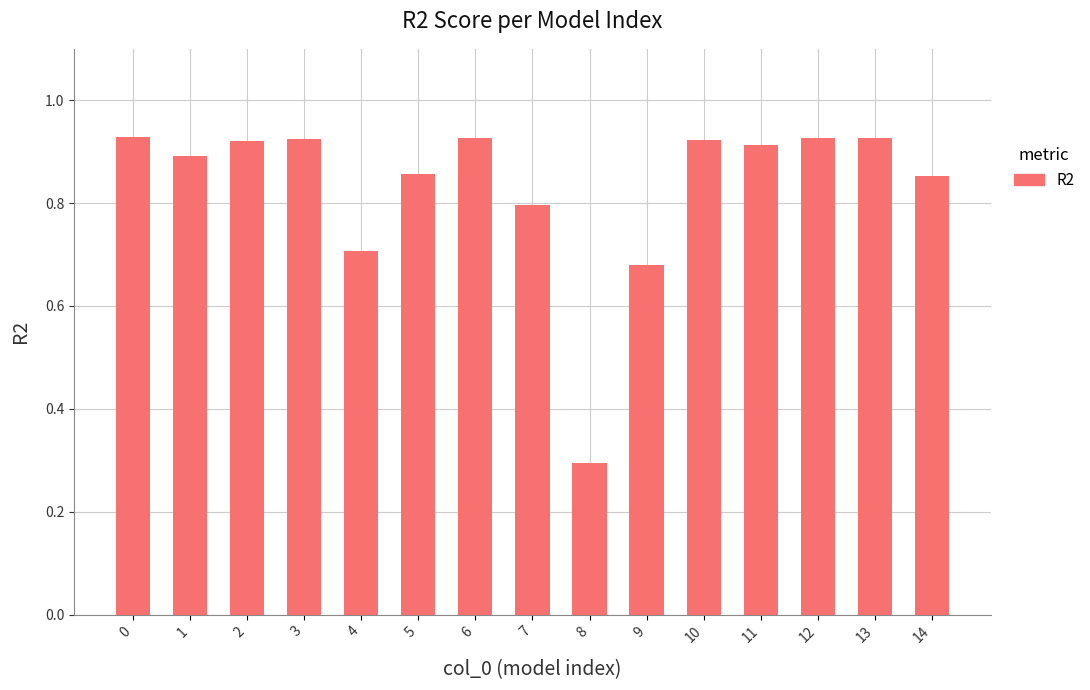

Where is the data nearest to the value 0?

8